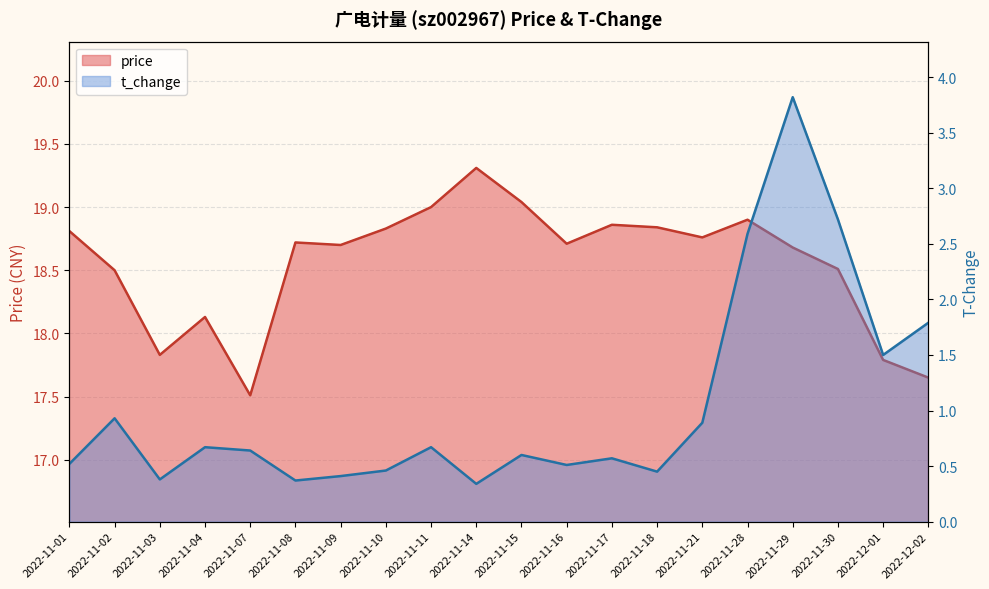

How many lines are shown in the chart?

2